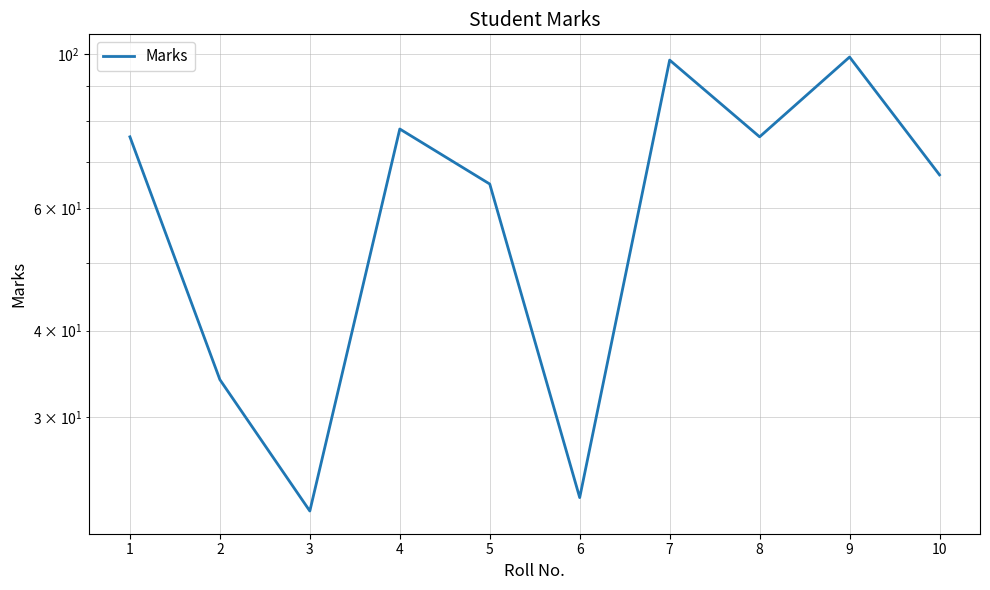

What is the average value?

64